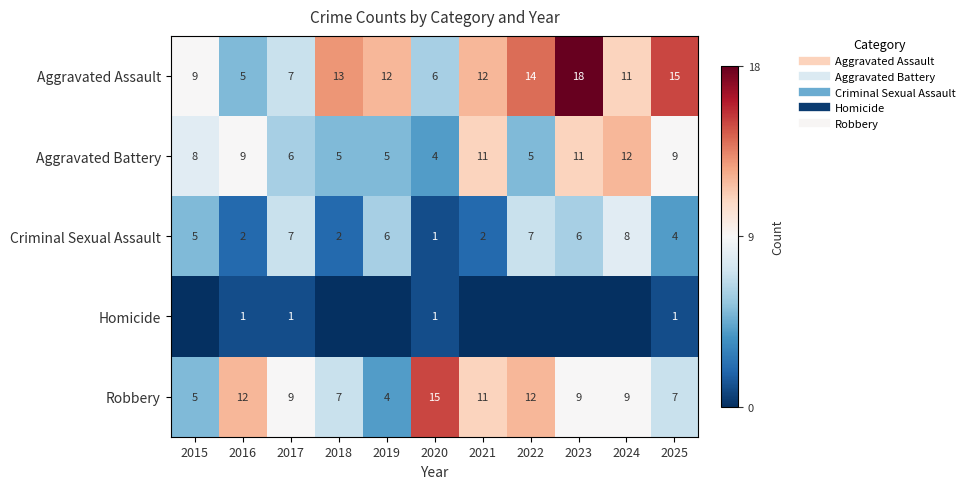

How many Aggravated Battery values are between 5 and 11?

9